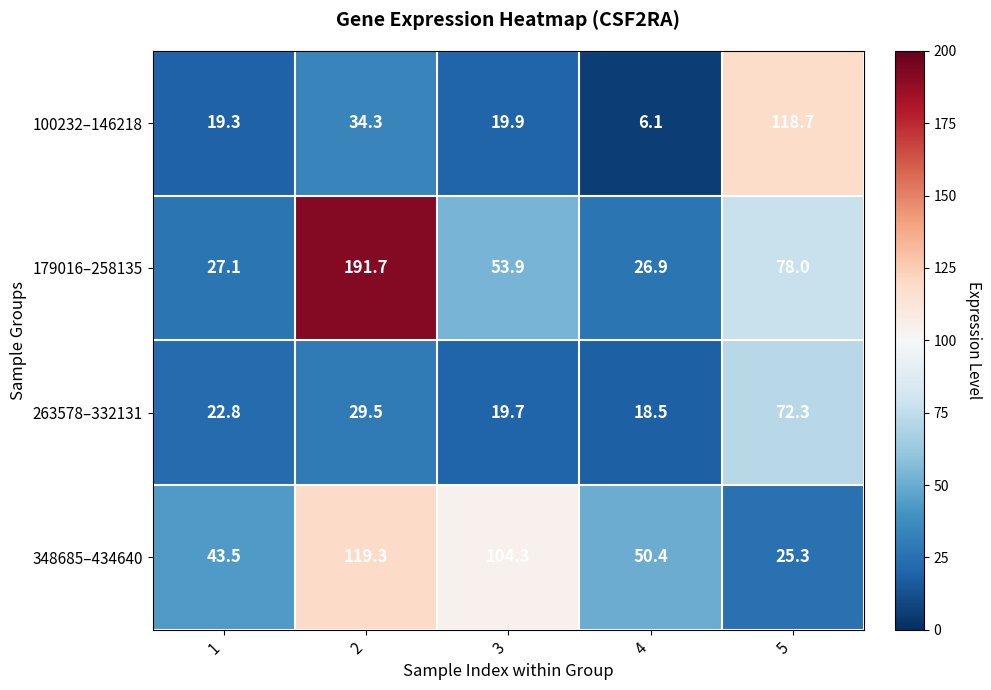

At which category is the sum across all series the highest?

2